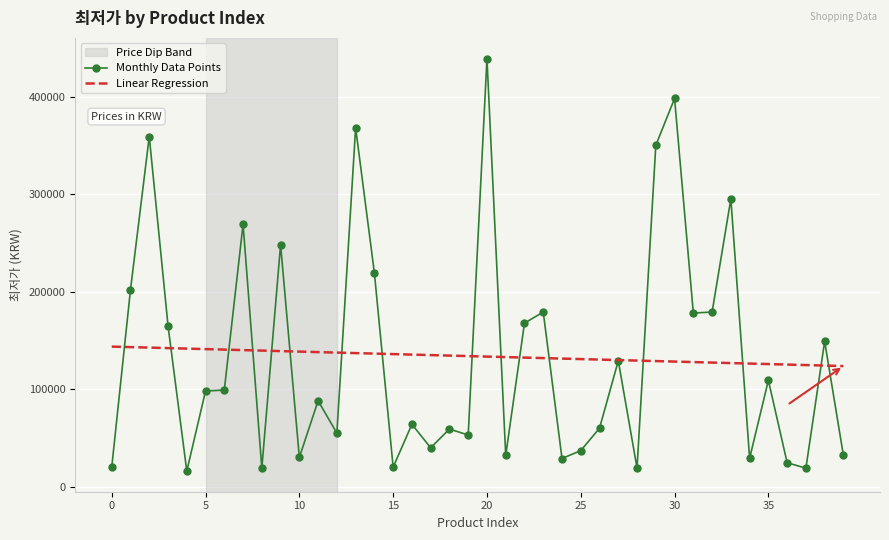

What is the difference between the maximum and minimum values in the Linear Regression series?

19956.0